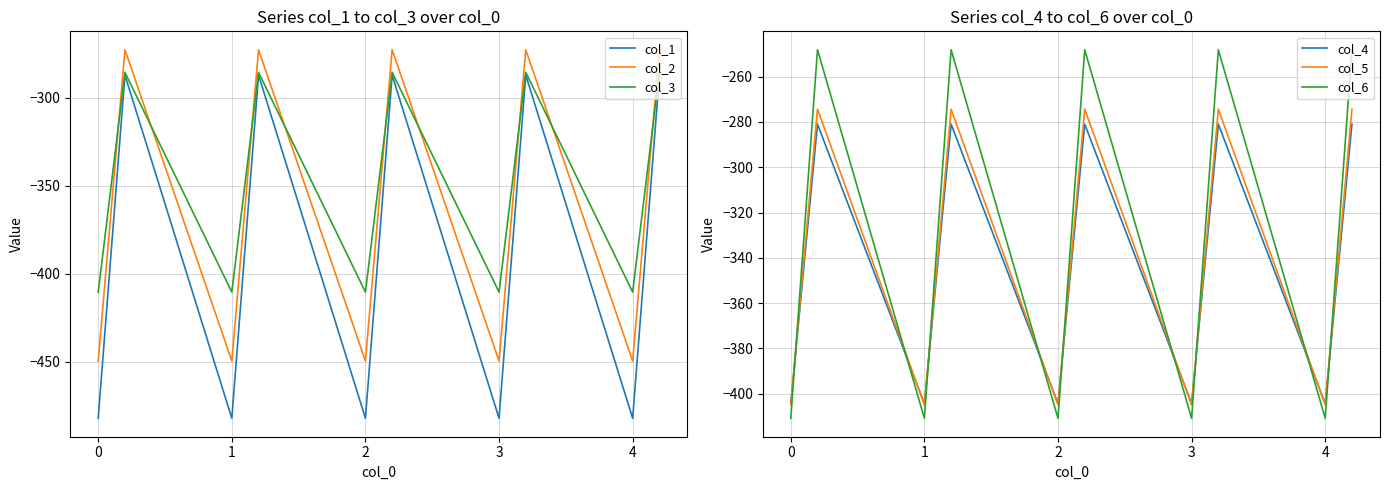

How many data points in col_2 are less than -361?

10